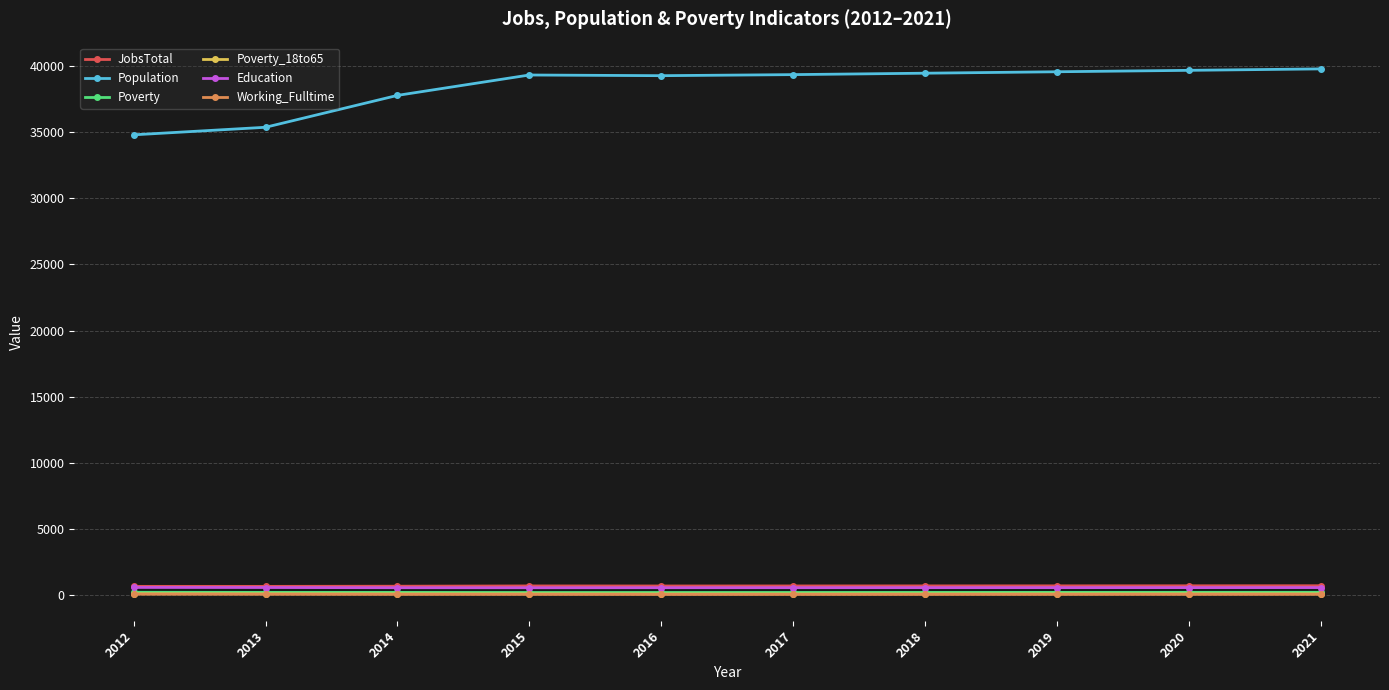

How many lines are shown in the chart?

6